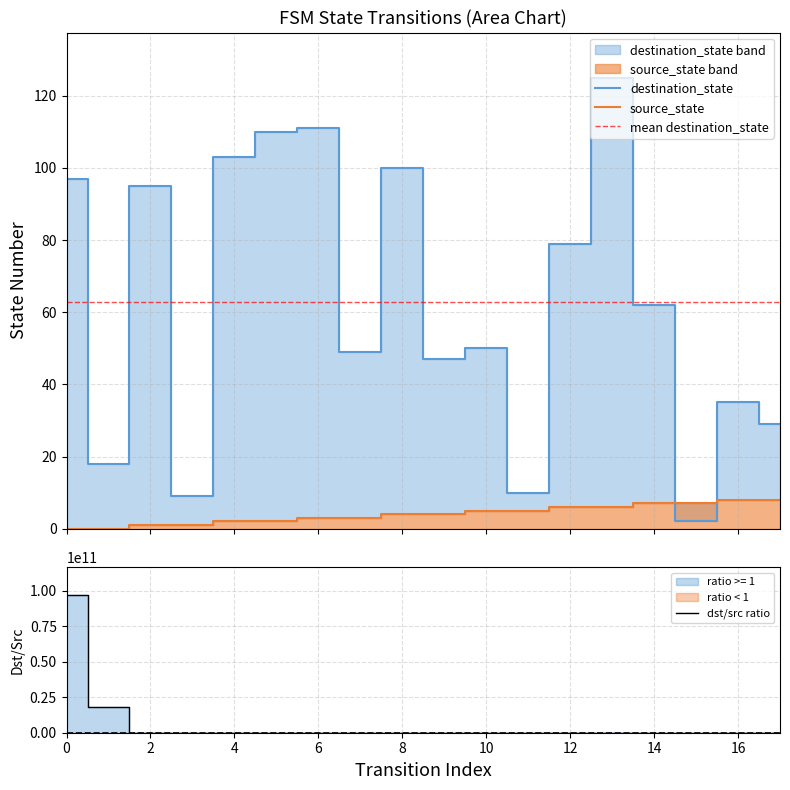

Rank the series by their average value, from highest to lowest.

destination_state, source_state